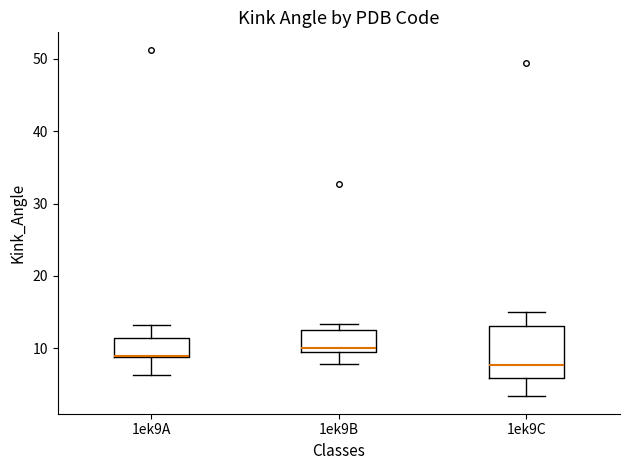

Reading left to right, transcribe this box plot: for each box, give where its median line is, the range the box spans, and where its two whiskers end, as read against the y-axis. The values are not printed on the chart, so give them approximately, as read against the axis.

1ek9A: median 9 (drawn on the box's lower edge), box 9 to 11, whiskers 6 to 13
1ek9B: median 10 (just above the box's lower edge), box 10 to 13, whiskers 8 to 13 (just above the box's upper edge)
1ek9C: median 8, box 6 to 13, whiskers 3 to 15